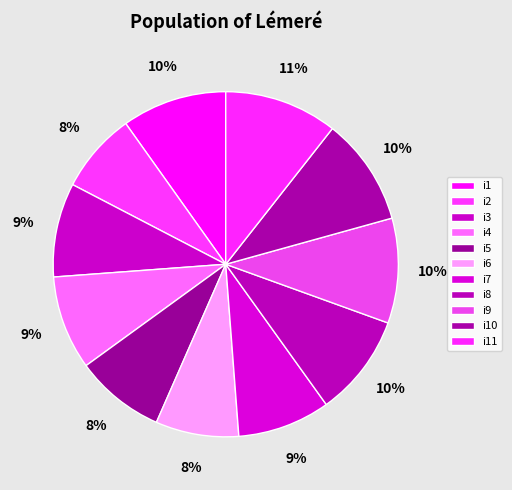

Rank the categories by value from lowest to highest.

i2, i6, i5, i7, i3, i4, i8, i1, i9, i10, i11